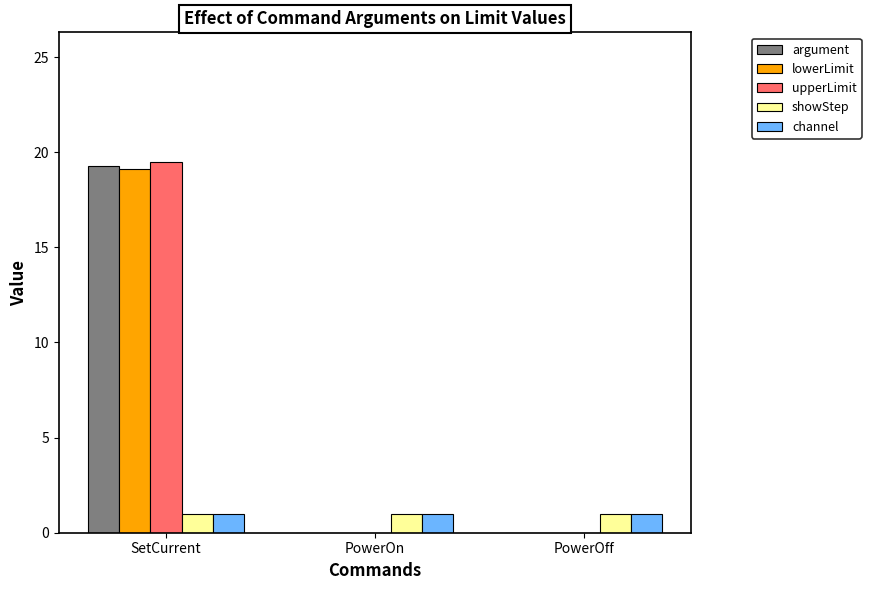

True or false: argument has a value of 0.0 at PowerOn.

True